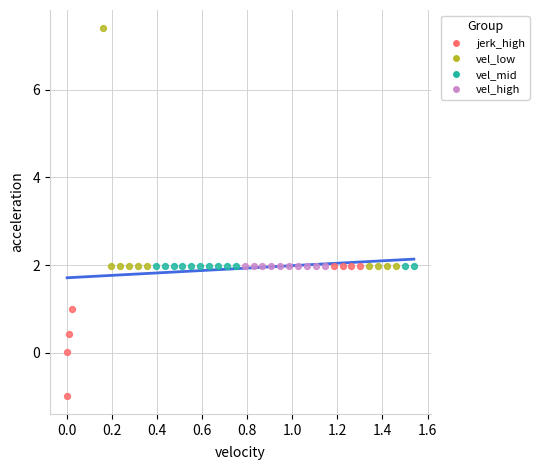

Which series has the largest Y range (max minus min)?

vel_low